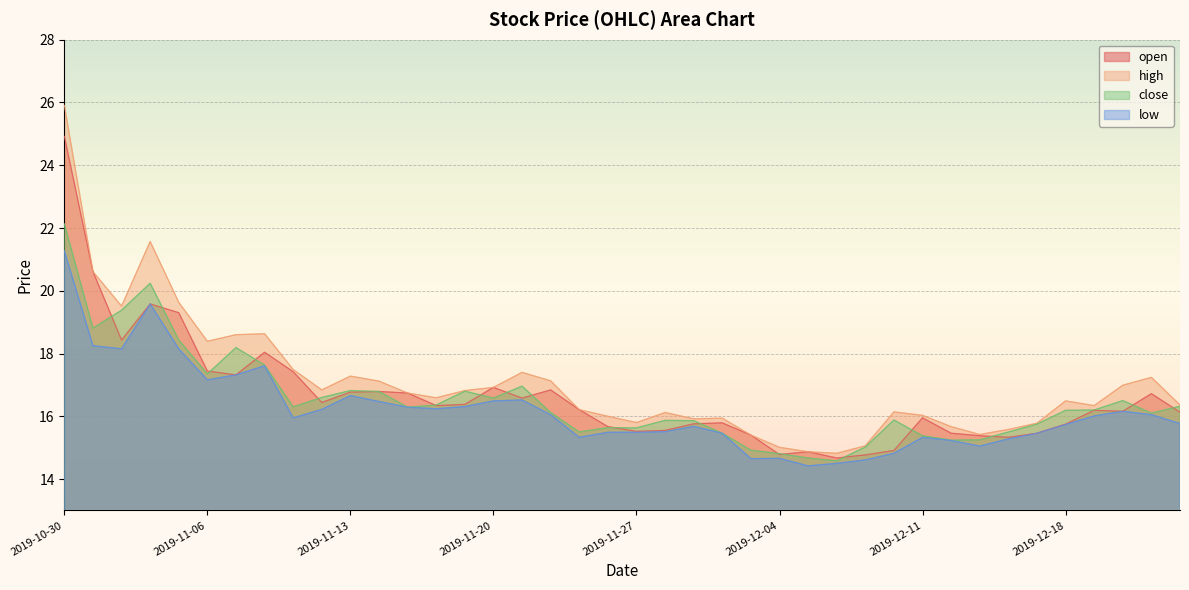

The high series shows 17.0 at 2019-12-20. True or false?

True